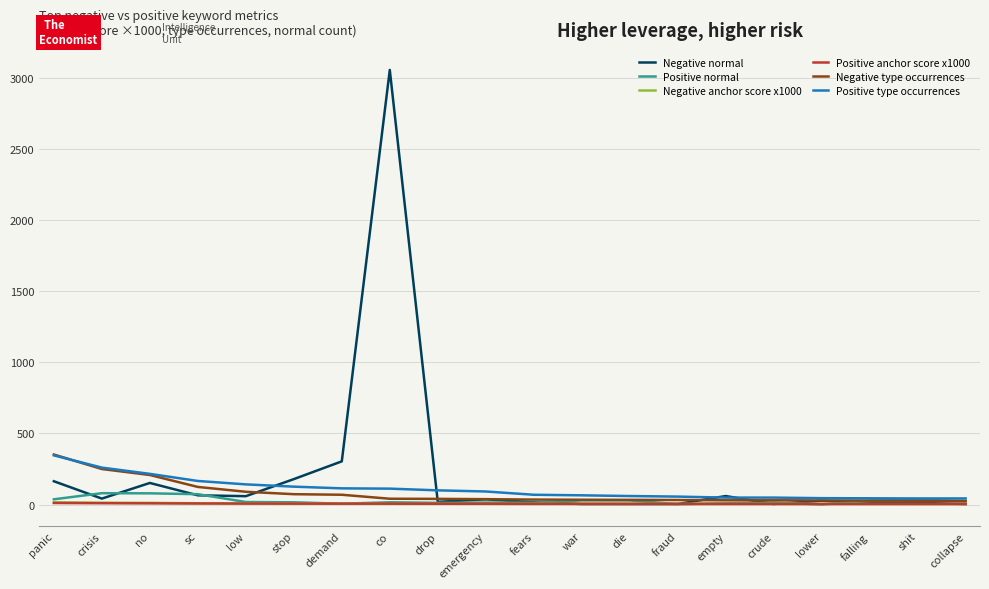

Which series has the largest range (max minus min)?

Negative normal